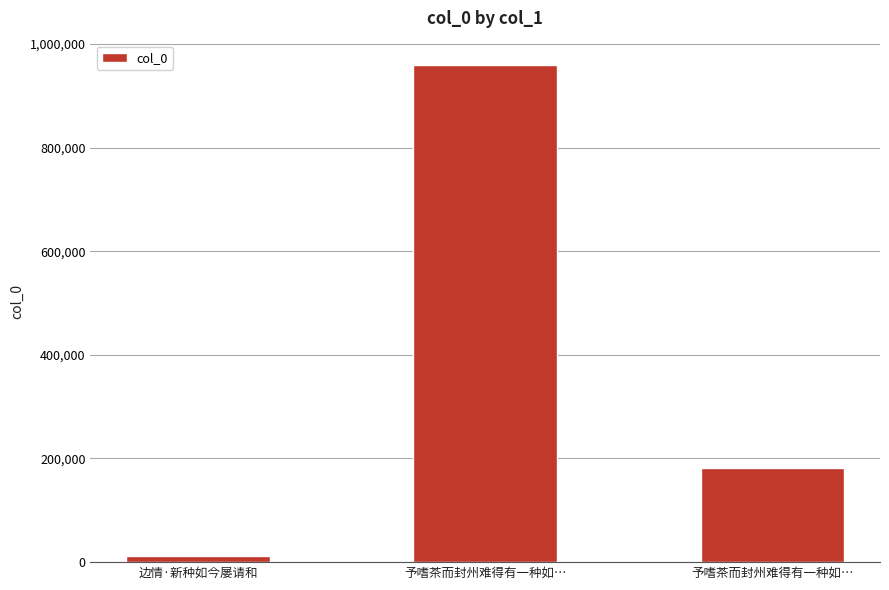

How many values are below 181784?

1